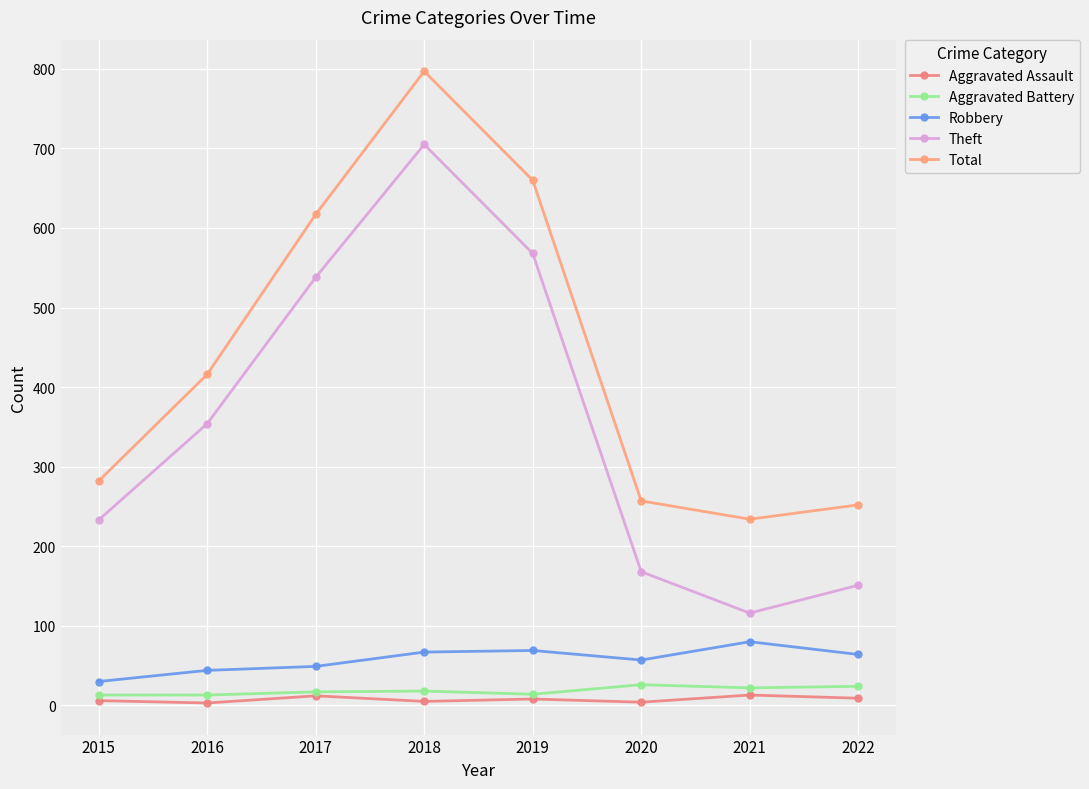

Between 2018 and 2022, which is larger?

2022